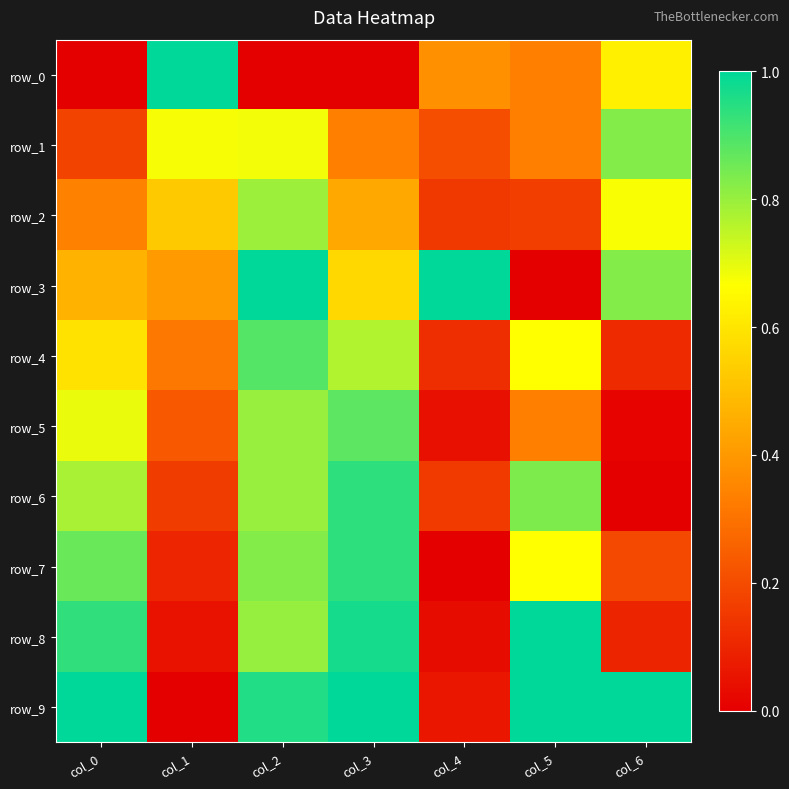

True or false: row_2 has a value of 0.8 at col_2.

True